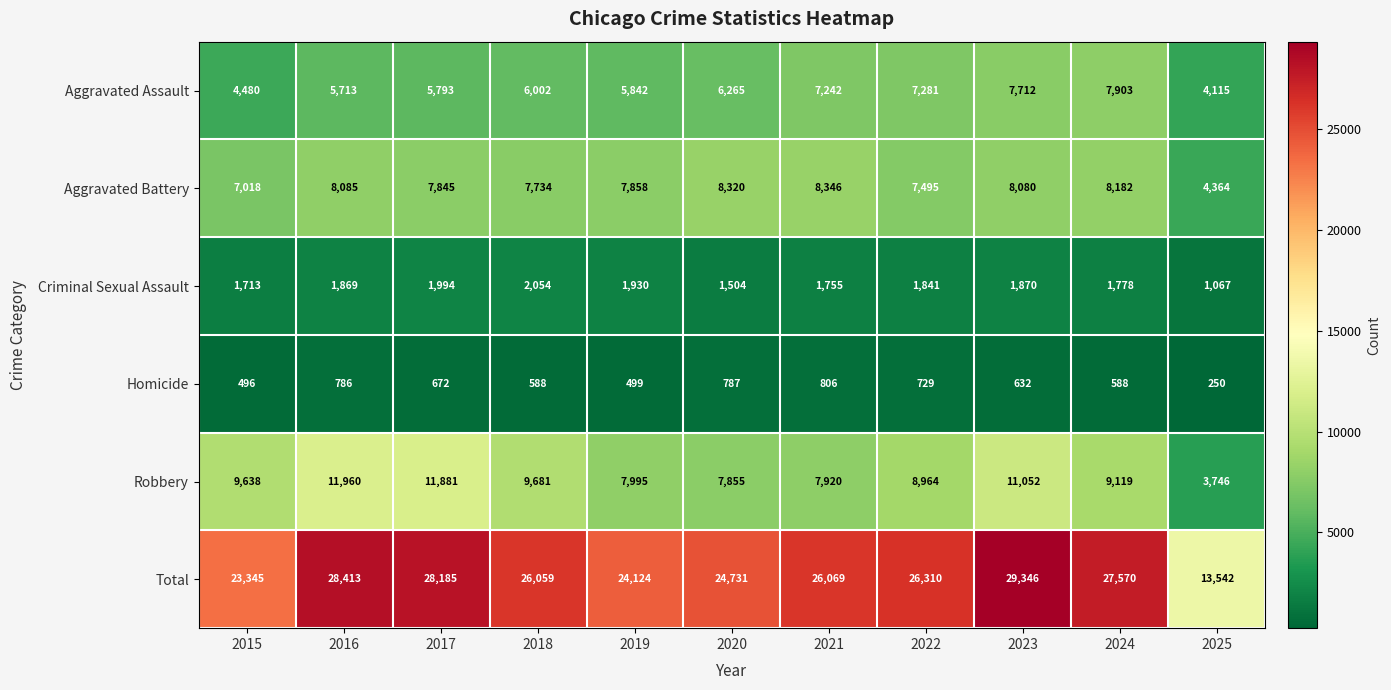

What is the sum of all Aggravated Battery values?

83327